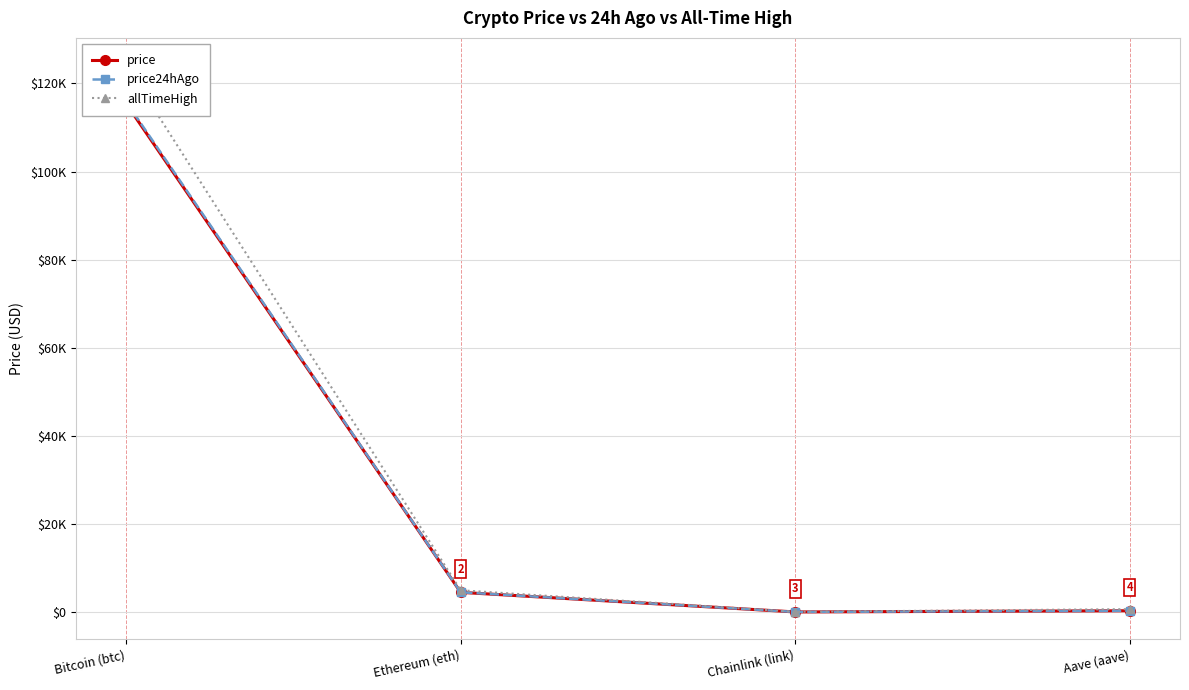

What is the label of the 4th point from the right?

Bitcoin (btc)